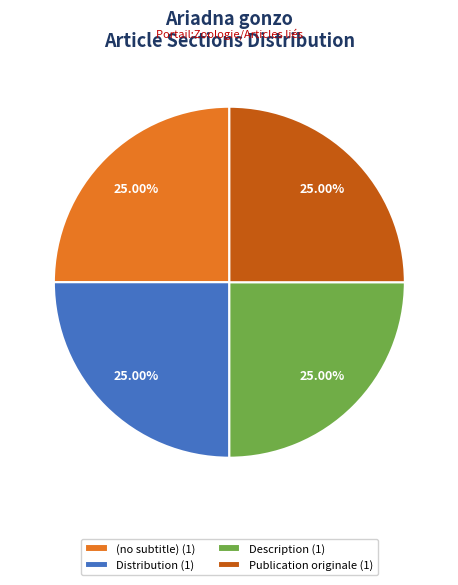

To the nearest percent, what is the difference between the largest and smallest slice percentages?

0%